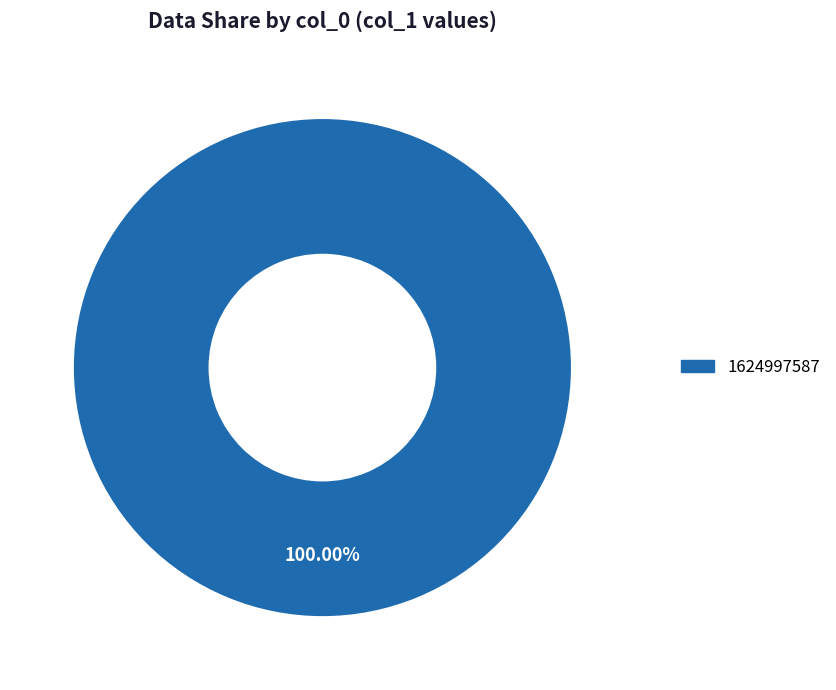

Does any single category account for the majority?

Yes